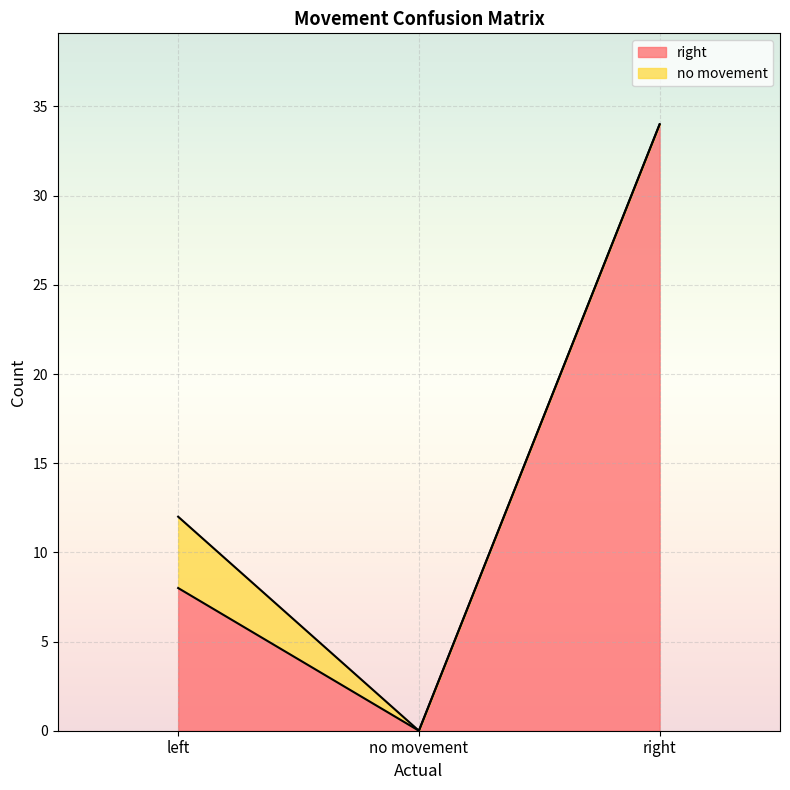

Where does the data first go above 8?

right